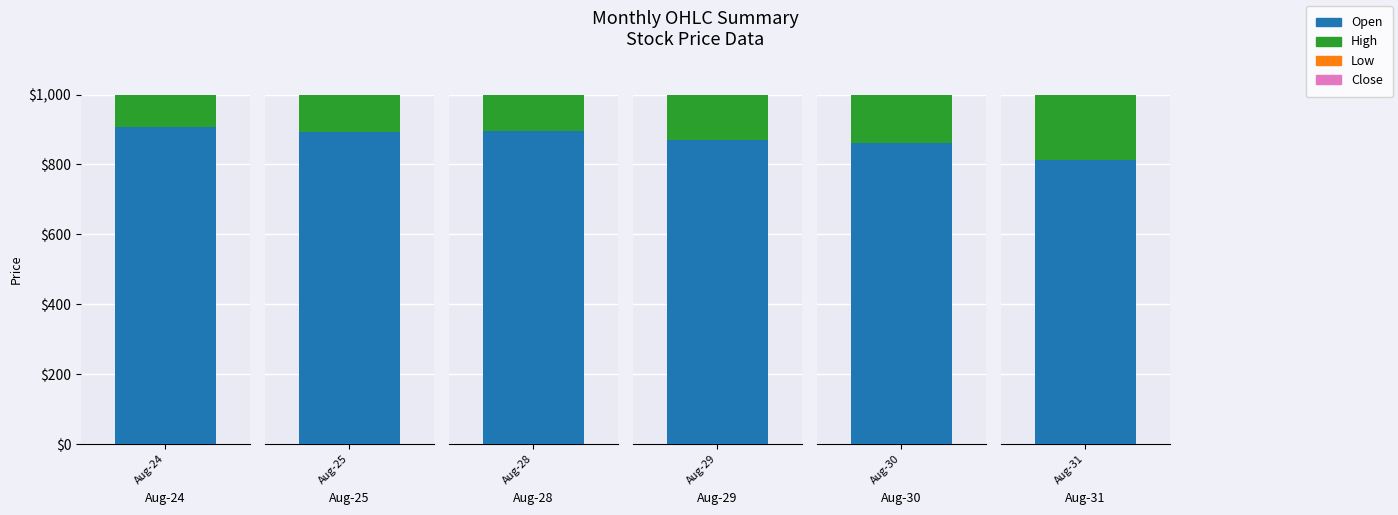

How many series are shown in this chart?

4